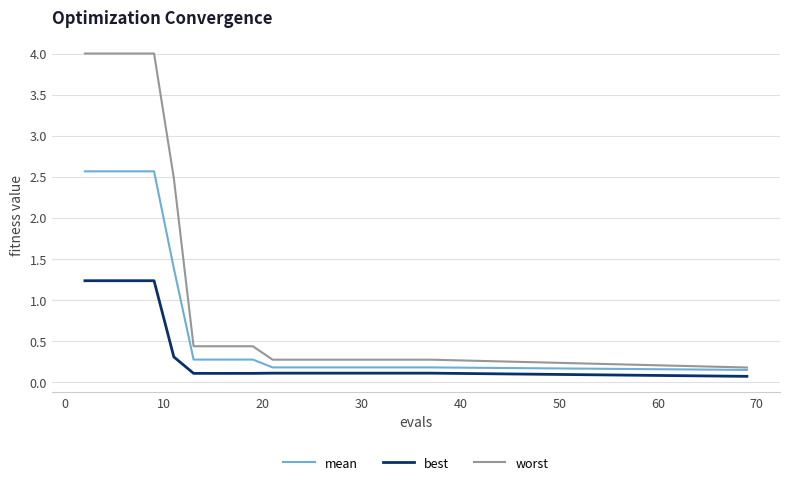

Which series has the largest total across all categories?

worst